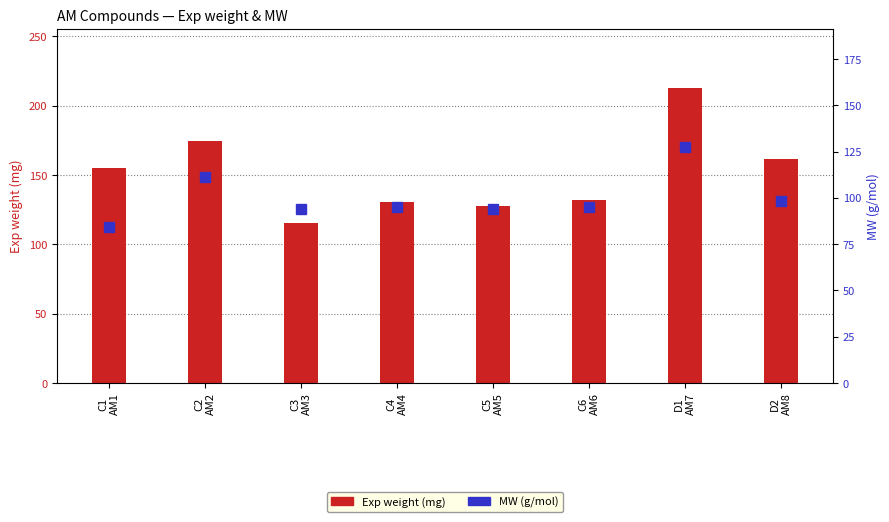

Rank the categories by Exp weight (mg) value from highest to lowest.

D1
AM7, C2
AM2, D2
AM8, C1
AM1, C6
AM6, C4
AM4, C5
AM5, C3
AM3